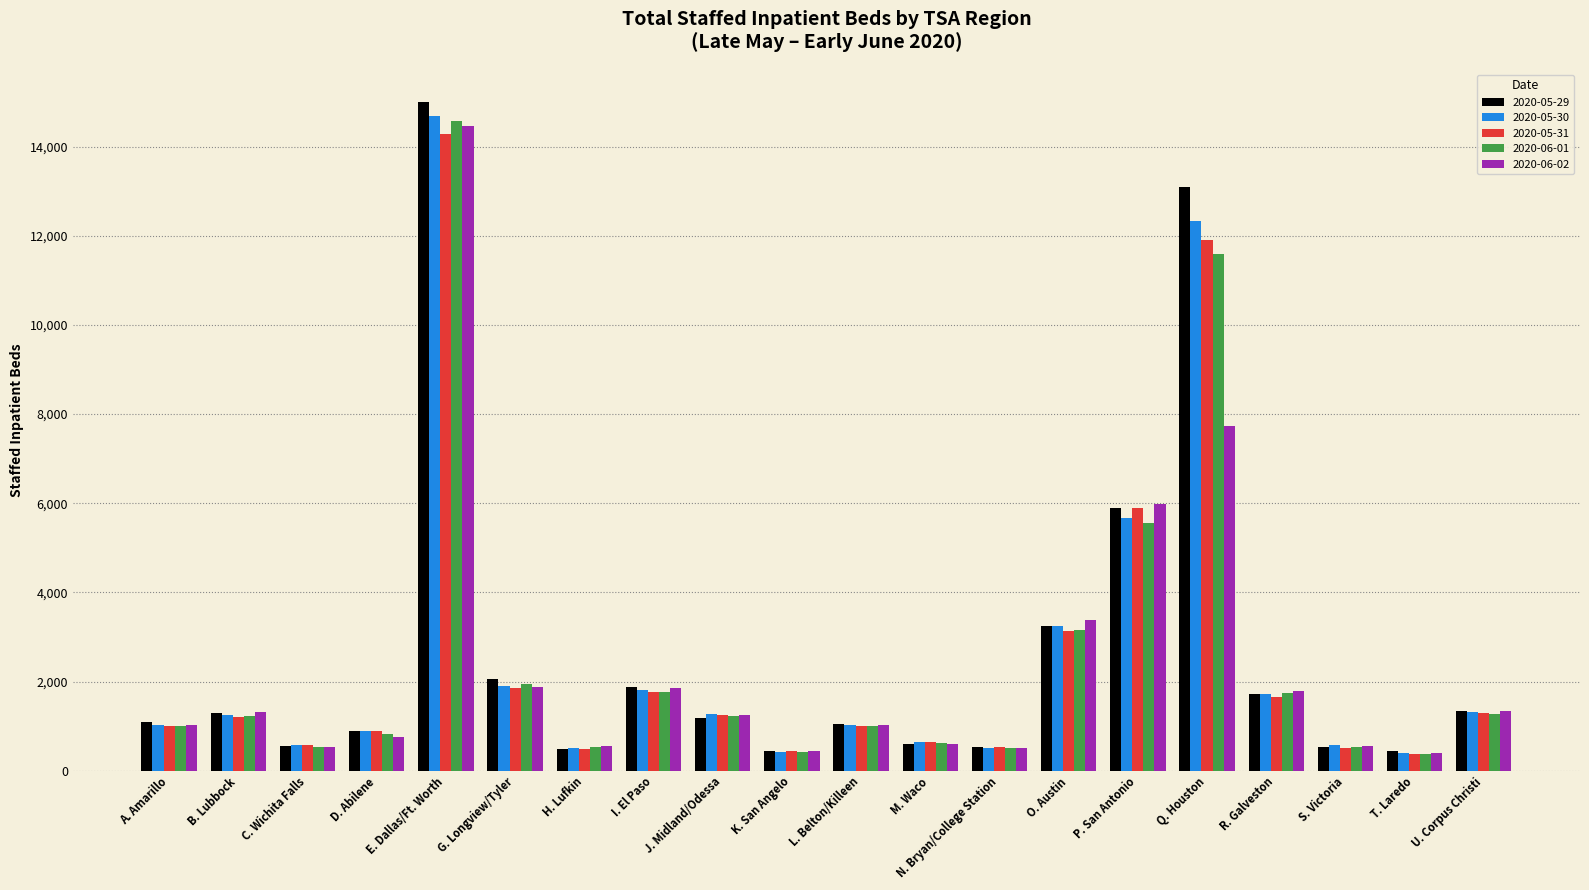

What is the spread (max minus min) of values at G. Longview/Tyler?

194